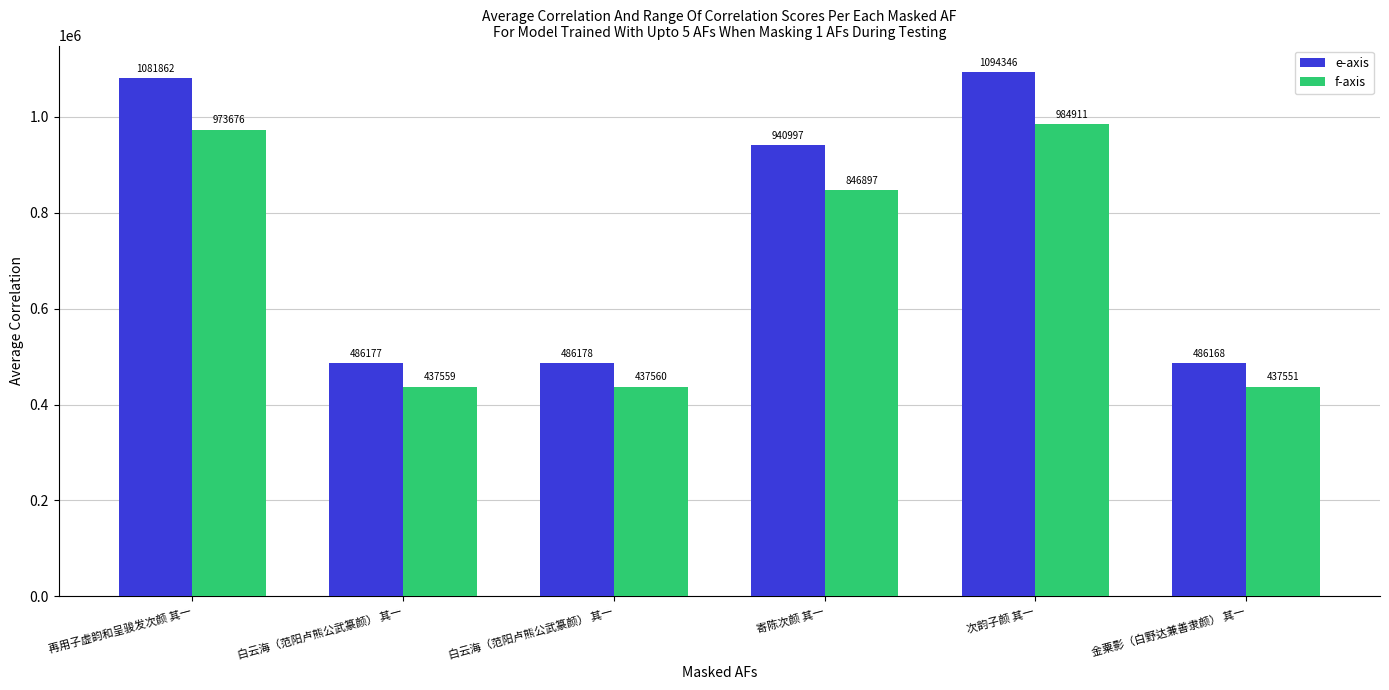

How many distinct data groups are displayed?

2